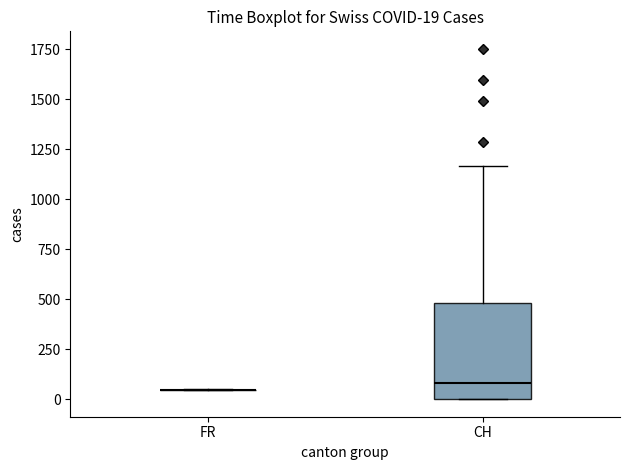

Which box is the tallest, from its lower edge to its upper edge?

CH